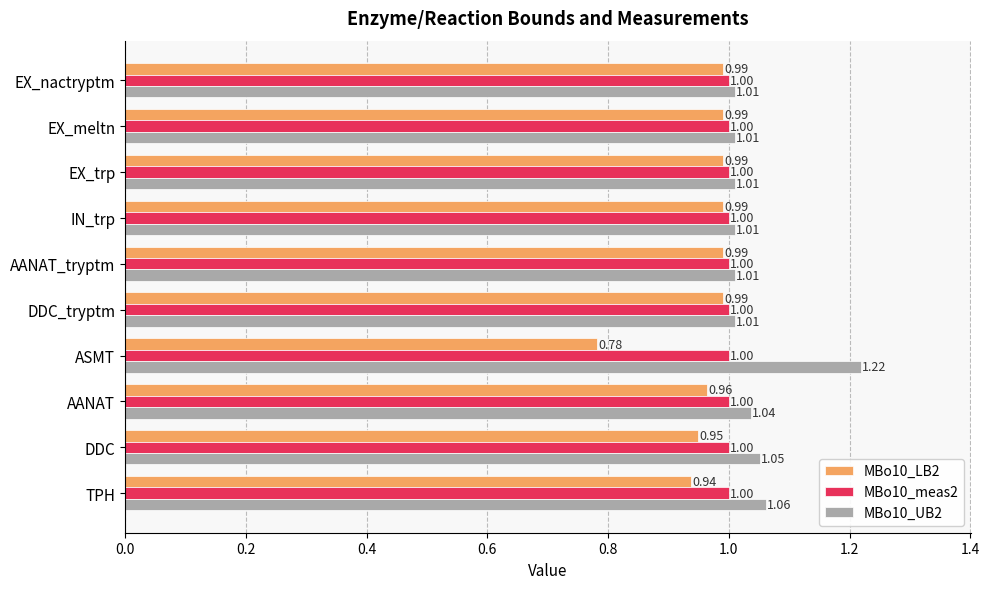

What is the total value across all series at EX_meltn?

3.0